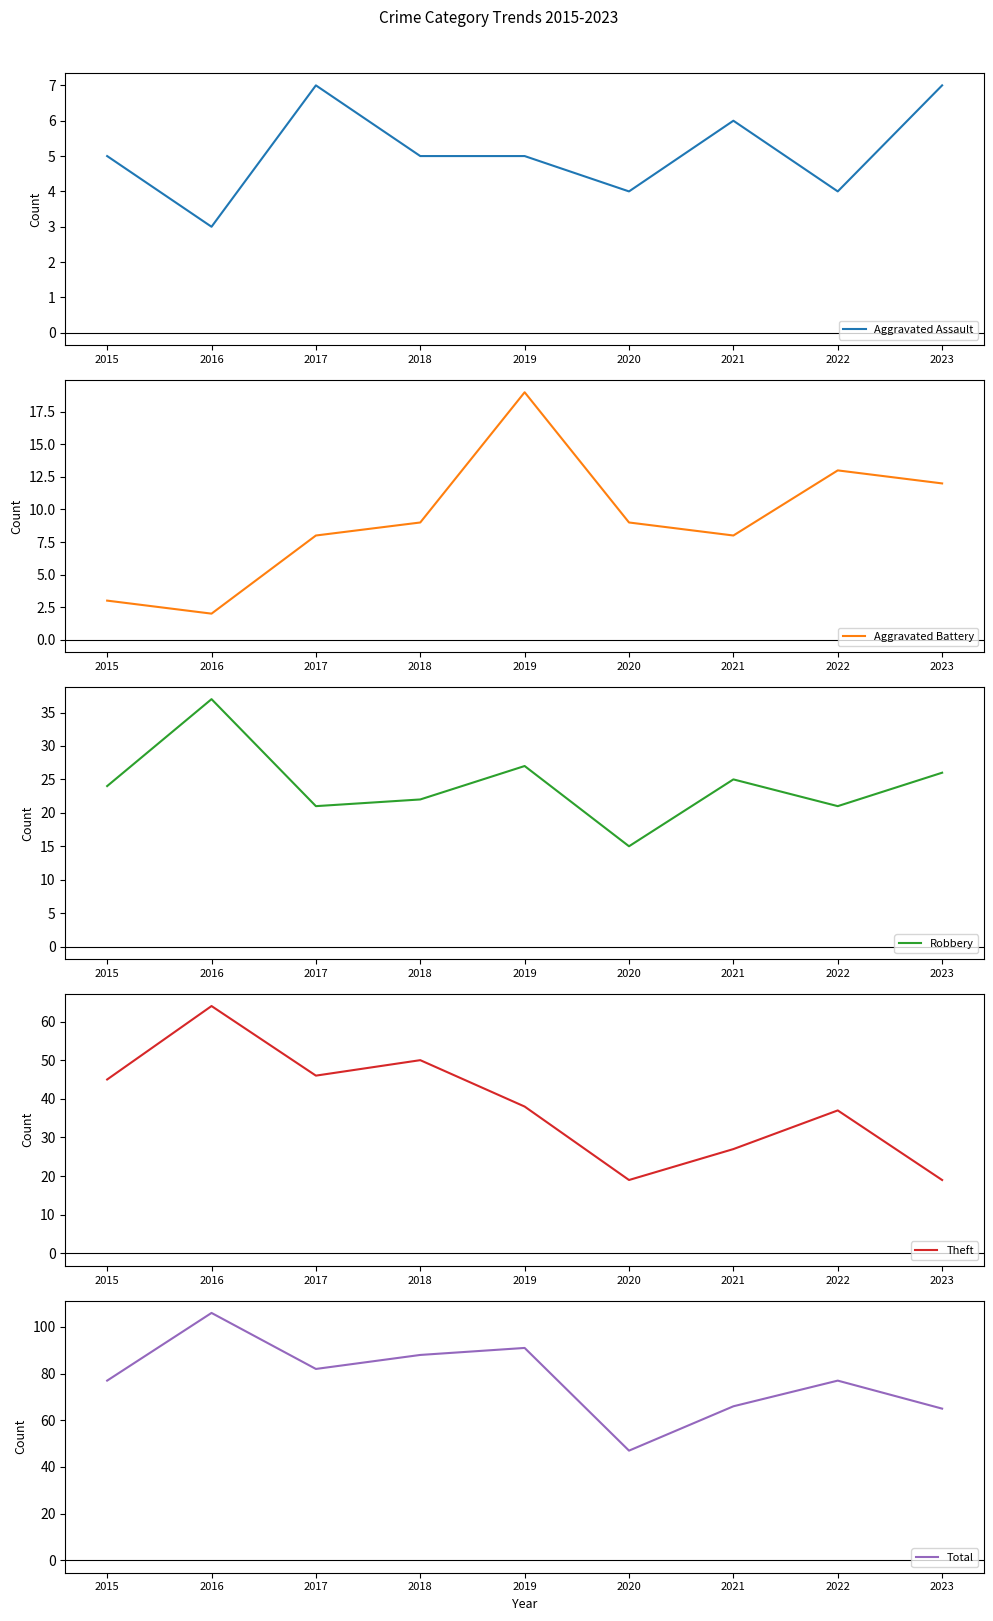

What are all the series names shown in the legend?

Aggravated Assault, Aggravated Battery, Robbery, Theft, Total